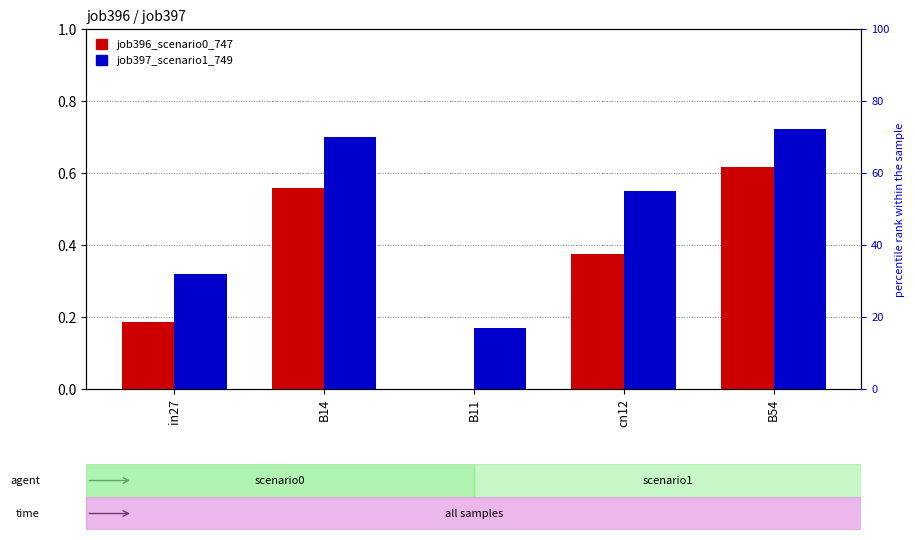

What is the sum of all job396_scenario0_747 values?

1.7